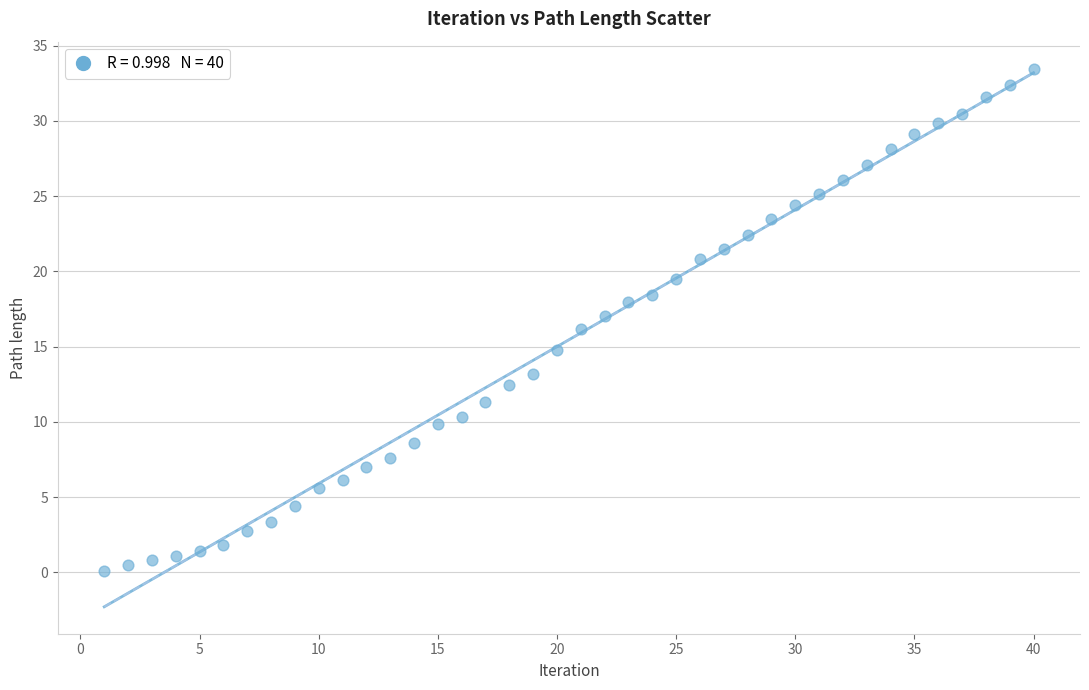

What is the range of X values (max minus min)?

39.0